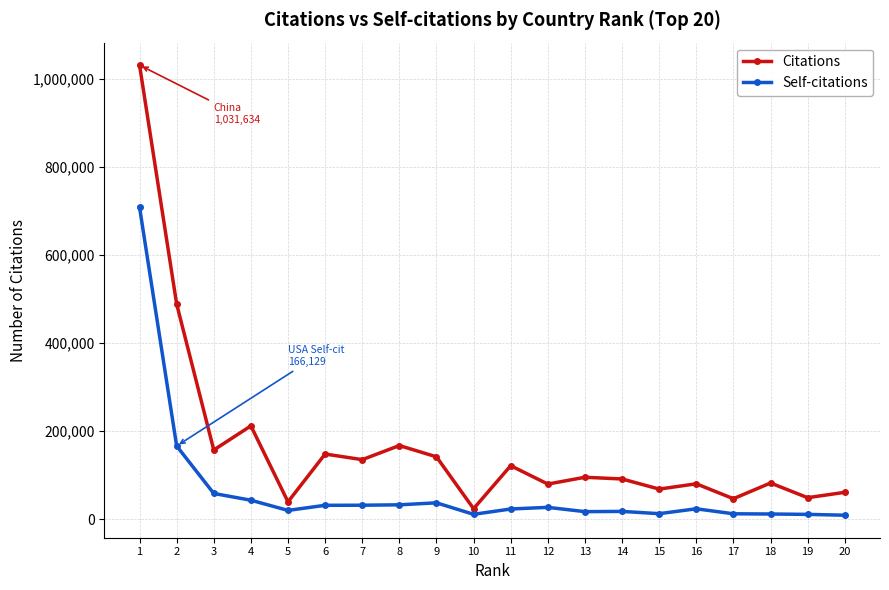

Which category has the highest value across all series?

1